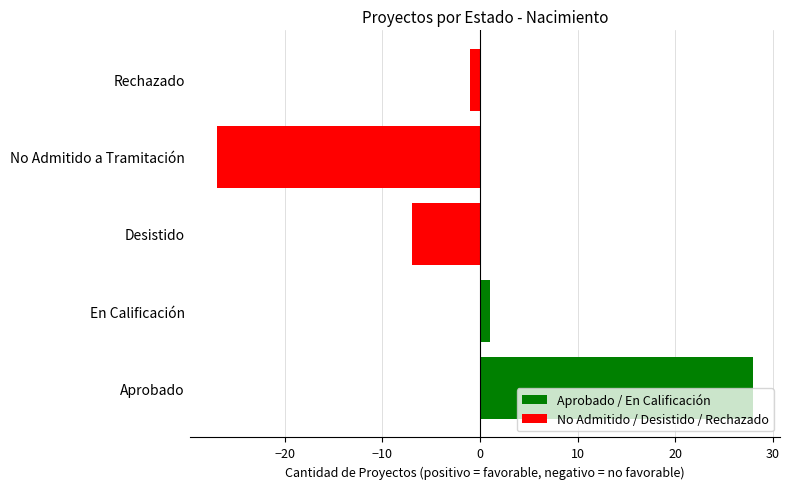

List the labels in order of value, largest first.

Aprobado, En Calificación, Rechazado, Desistido, No Admitido a Tramitación